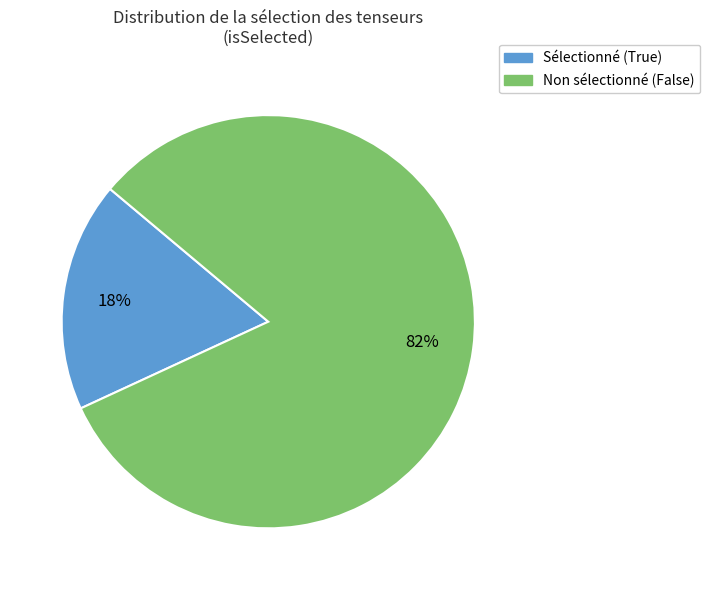

The Non sélectionné (False) slice represents 93% of the pie. True or false?

False